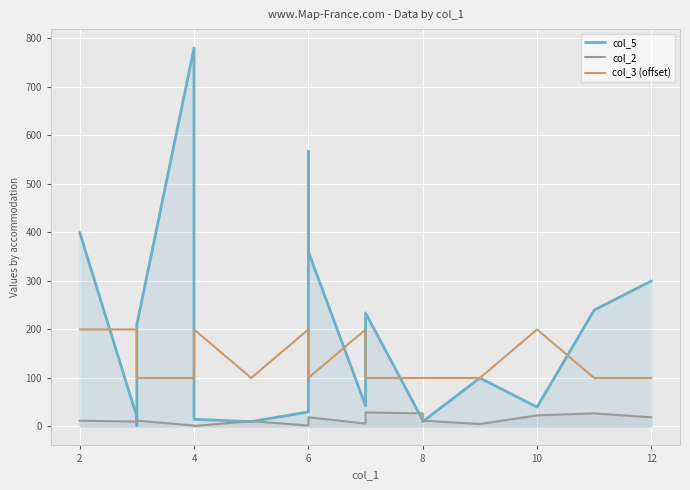

How many intersections are there between col_3 (offset) and col_5?

8